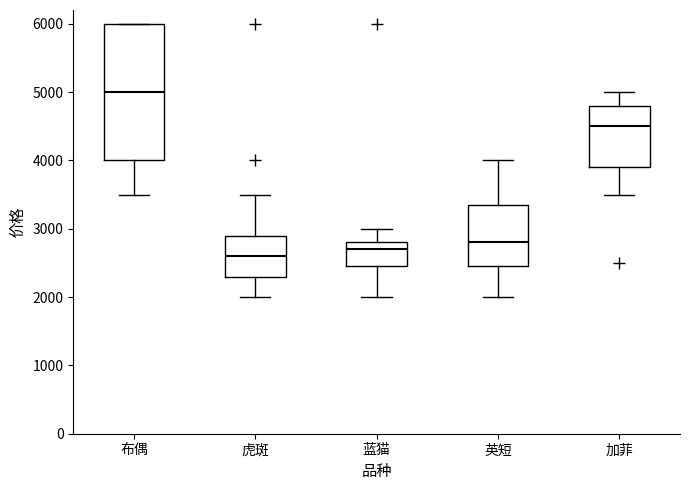

Reading left to right, read every box against the y-axis: the position of its median line, the range the box covers, and the ends of its whiskers. The values are not printed on the chart, so give them approximately, as read against the axis.

布偶: median 5000, box 4000 to 6000, whiskers 3500 to 6000
虎斑: median 2600, box 2300 to 2900, whiskers 2000 to 3500
蓝猫: median 2700, box 2500 to 2800, whiskers 2000 to 3000
英短: median 2800, box 2500 to 3400, whiskers 2000 to 4000
加菲: median 4500, box 3900 to 4800, whiskers 3500 to 5000